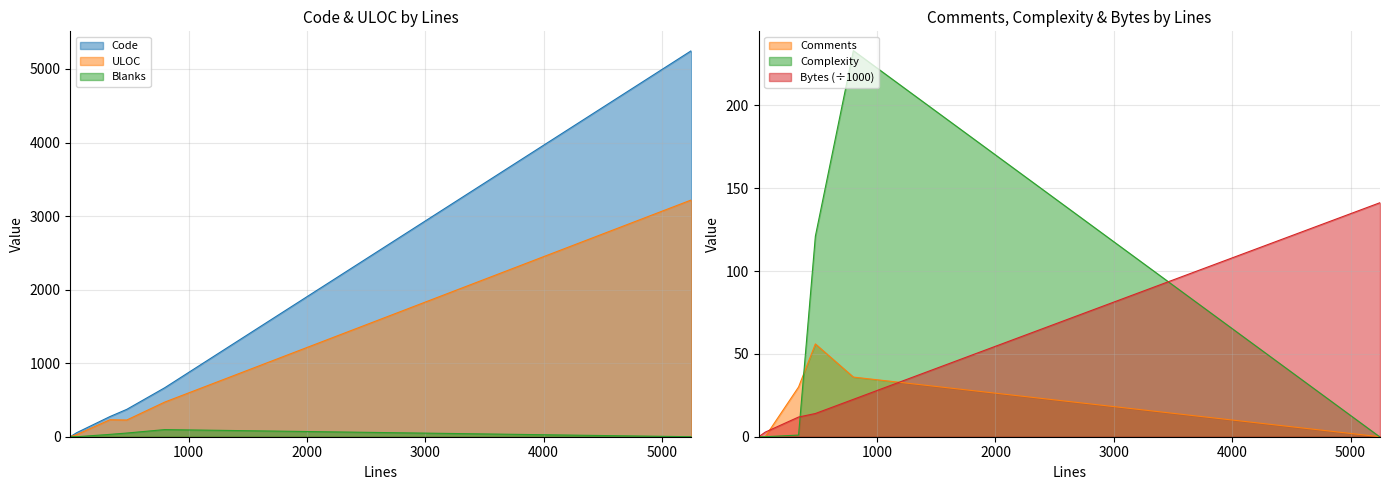

Reading left to right, transcribe all the data shown in this chart.

Code: 1=1.0	3=2.0	54=54.0	336=274.0	478=372.0	799=666.0	5245=5245.0	5249=5249.0
Comments: 1=0.0	3=0.0	54=0.0	336=30.0	478=56.0	799=36.0	5245=0.0	5249=0.0
Blanks: 1=0.0	3=1.0	54=0.0	336=32.0	478=50.0	799=97.0	5245=0.0	5249=0.0
Complexity: 1=0.0	3=0.0	54=0.0	336=1.0	478=121.0	799=233.0	5245=0.0	5249=0.0
ULOC: 1=2.0	3=3.0	54=28.0	336=231.0	478=227.0	799=471.0	5245=3217.0	5249=3218.0
Bytes_scaled: 1=0.1	3=0.2	54=2.8	336=11.9	478=14.0	799=22.6	5245=141.1	5249=141.2